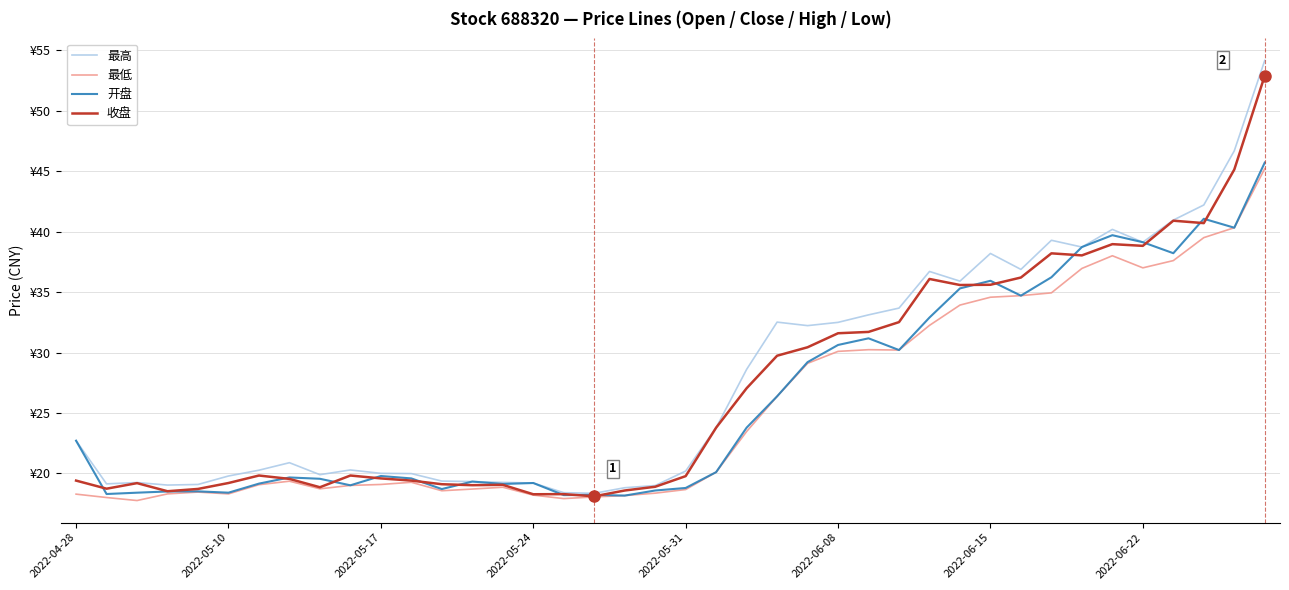

Does the chart have visible grid lines?

Yes